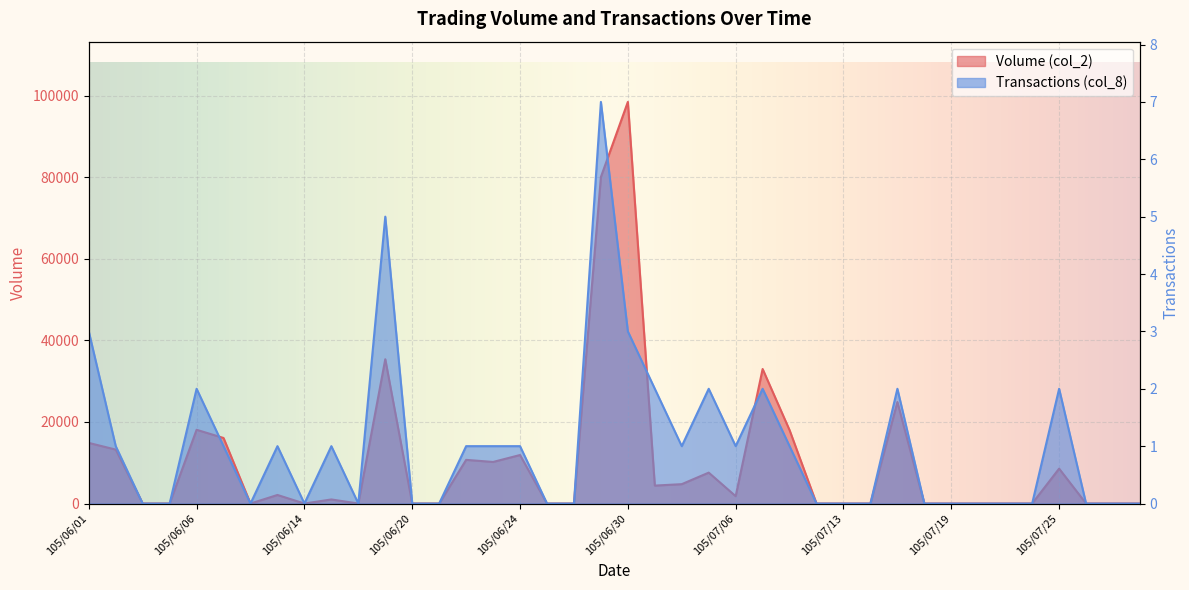

At which label is Volume (col_2) closest to 49260?

105/06/17